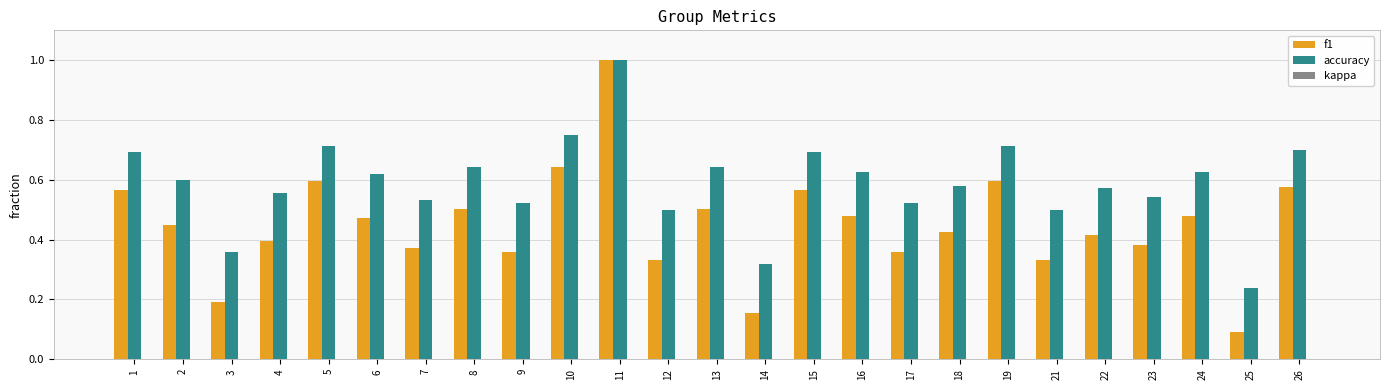

How many groups of bars are there?

25